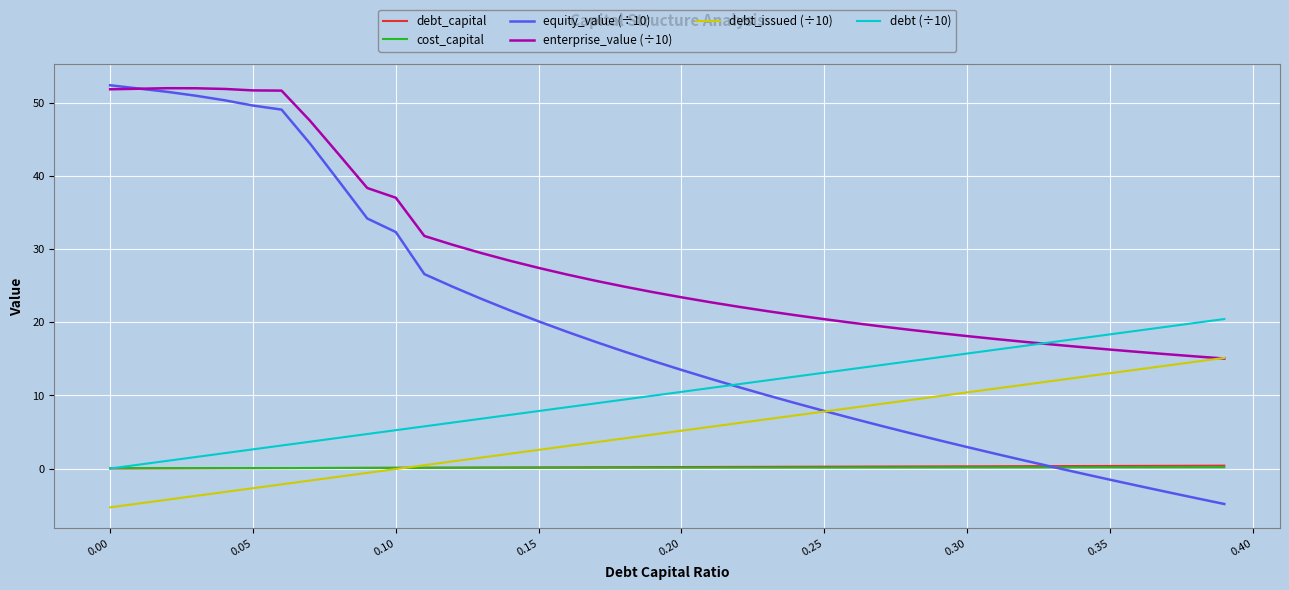

Is this an area chart (filled region under the line)?

No